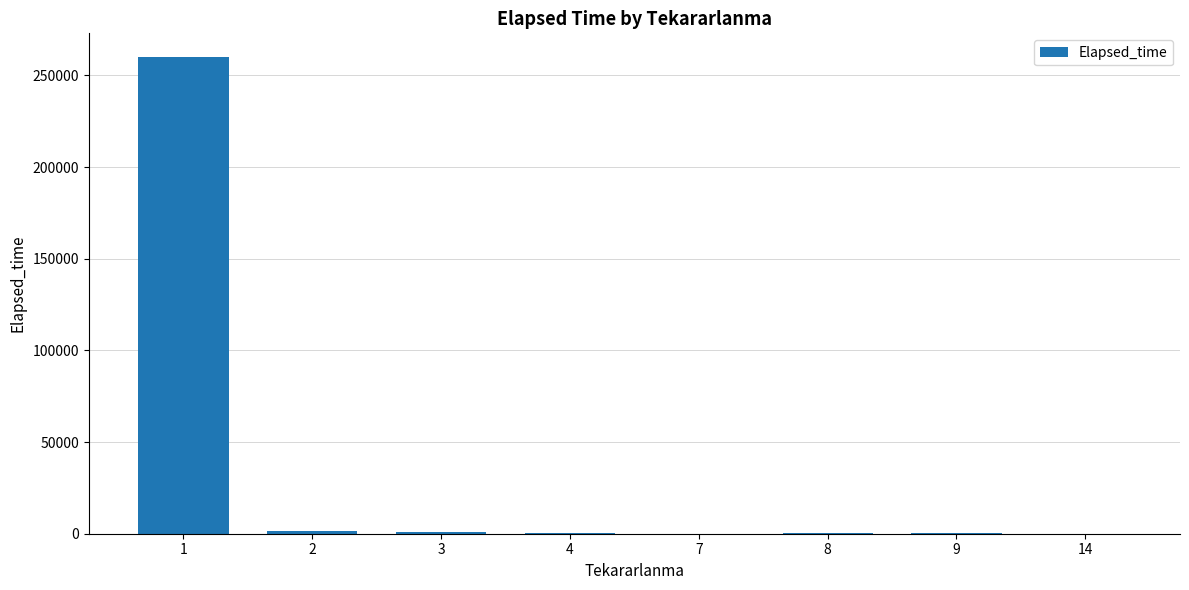

How many categories are shown in the chart?

8